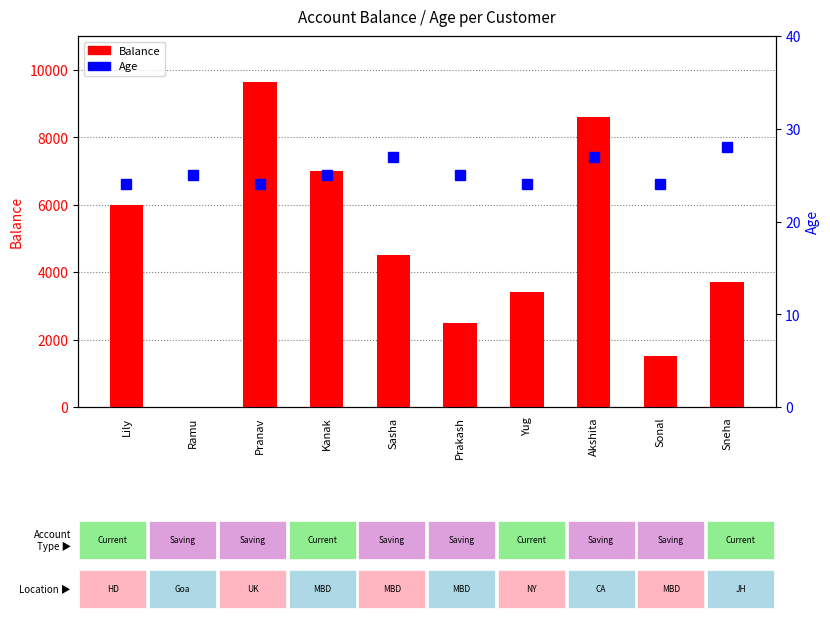

Reading left to right, what are all the values shown in this chart?

Balance: 6000	0	9640	7000	4500	2500	3400	8600	1500	3700
Age: 24	25	24	25	27	25	24	27	24	28